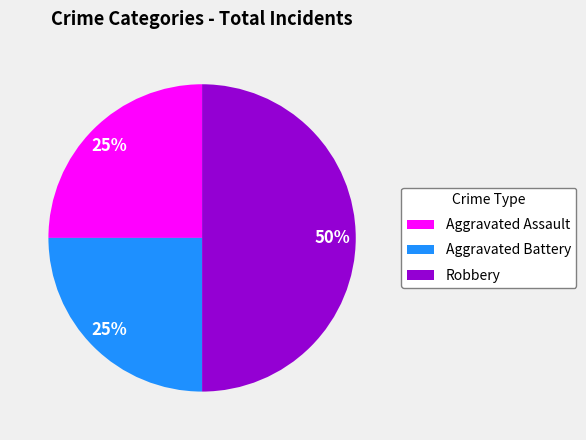

What is the largest slice in the pie chart?

Robbery